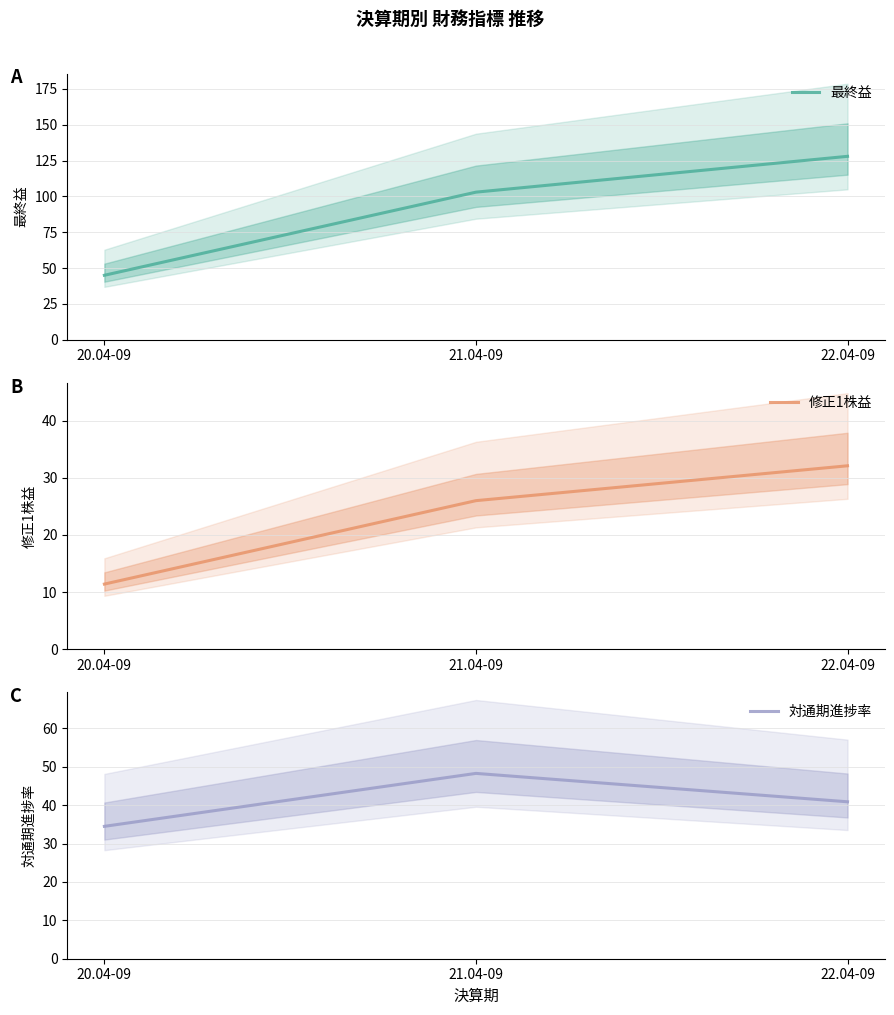

Which has a higher value, 20.04-09 or 22.04-09?

22.04-09